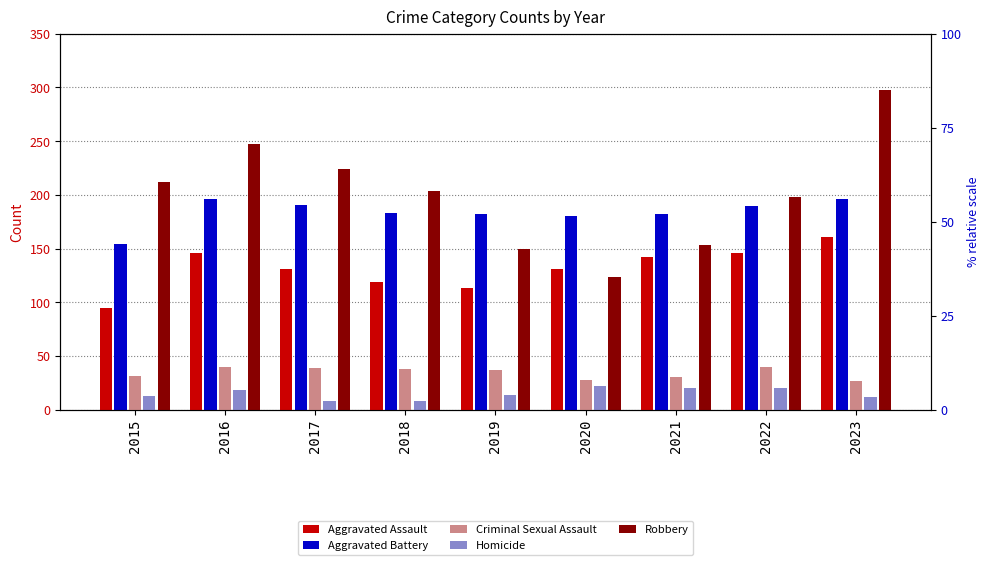

Reading left to right, what are all the values shown in this chart?

Aggravated Assault: 95	146	131	119	113	131	142	146	161
Aggravated Battery: 154	196	191	183	182	180	182	190	196
Criminal Sexual Assault: 31	40	39	38	37	28	30	40	27
Homicide: 13	18	8	8	14	22	20	20	12
Robbery: 212	247	224	204	150	124	153	198	298